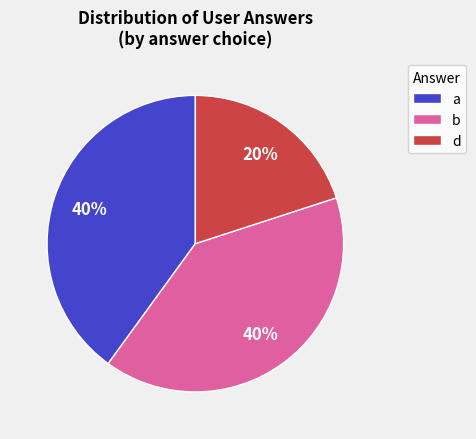

True or false: a accounts for 40% of the total.

True